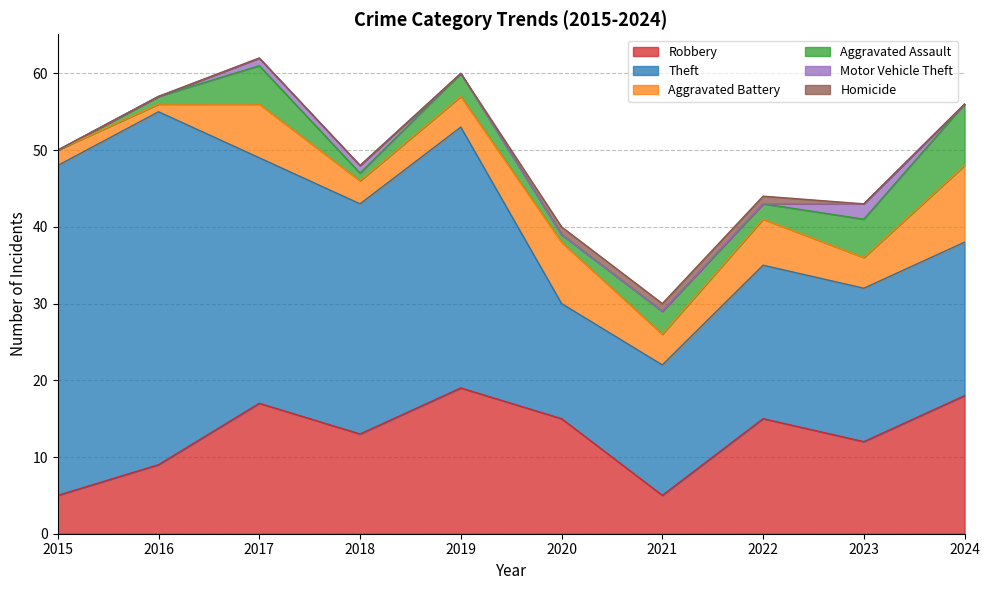

What is the sum of the Aggravated Assault values at 2016 and 2015?

1